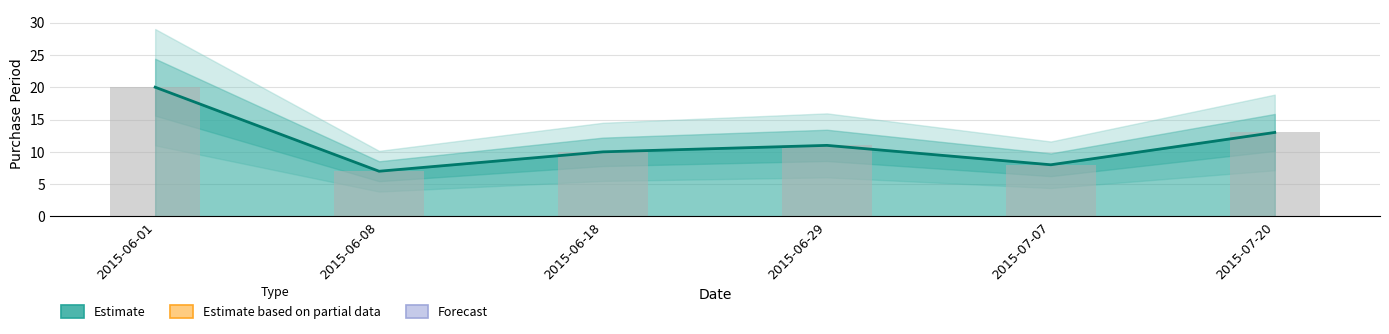

What is the average value?

12